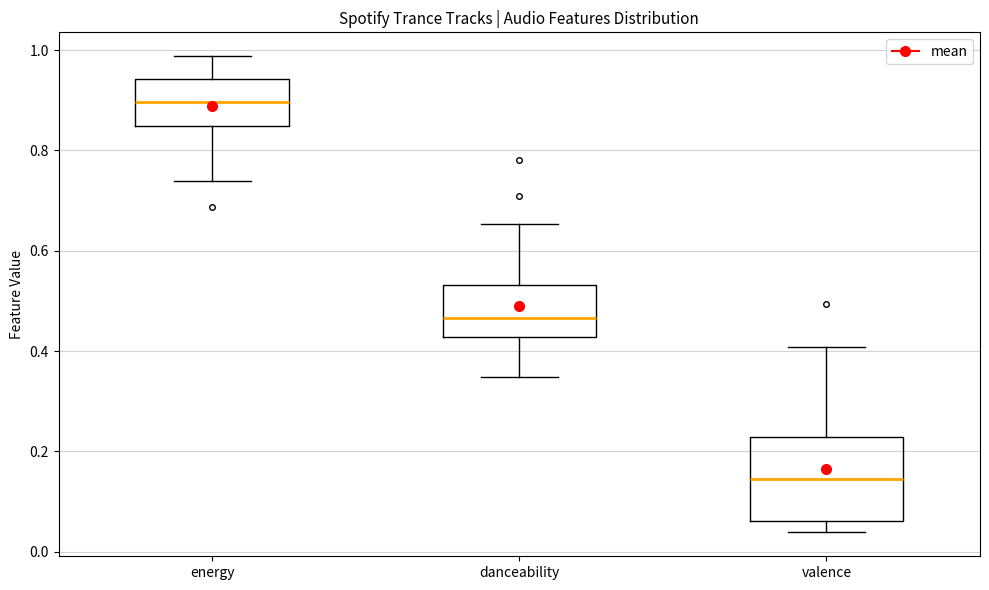

Which box's median line is the lowest?

valence